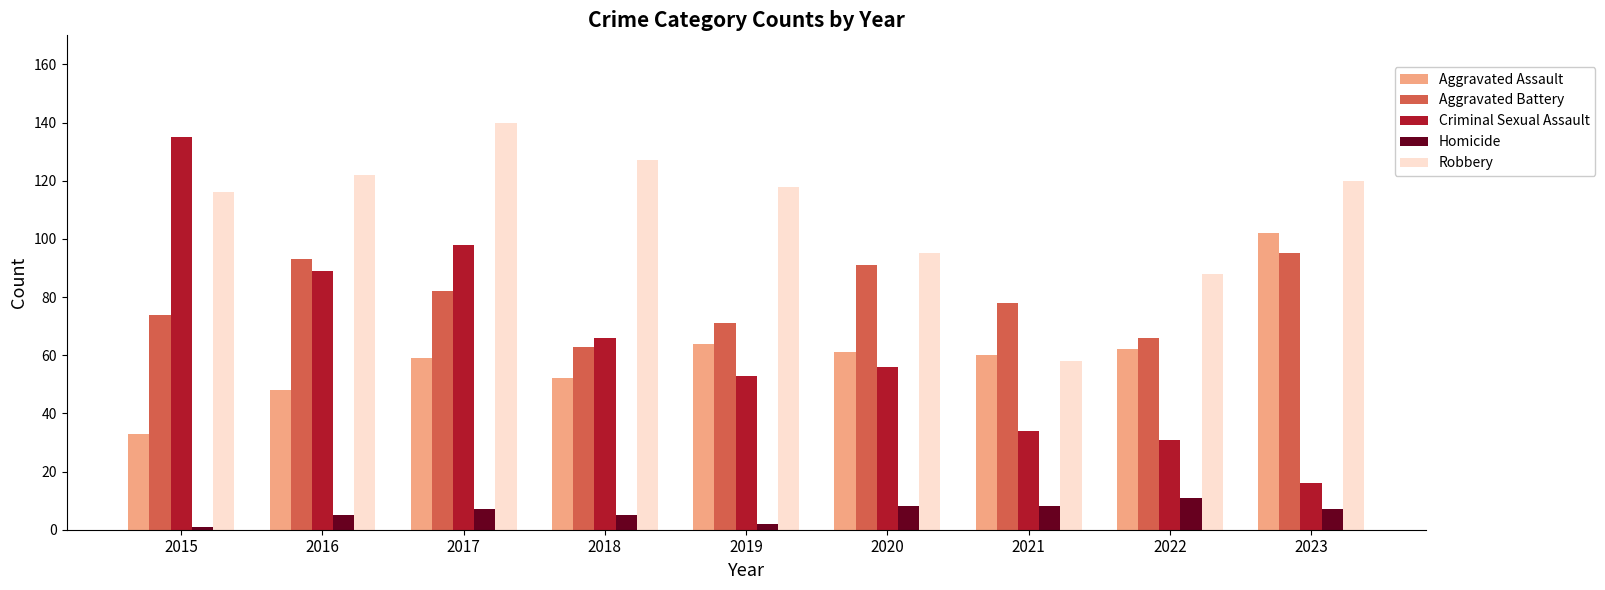

Which category has the highest value in the Homicide series?

2022